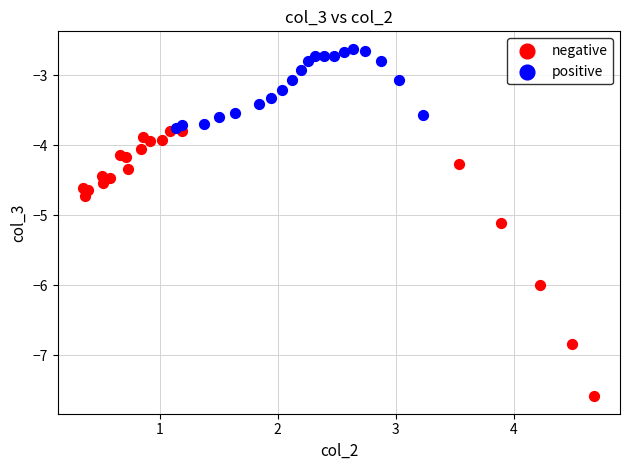

What are all the series names shown in the legend?

negative, positive